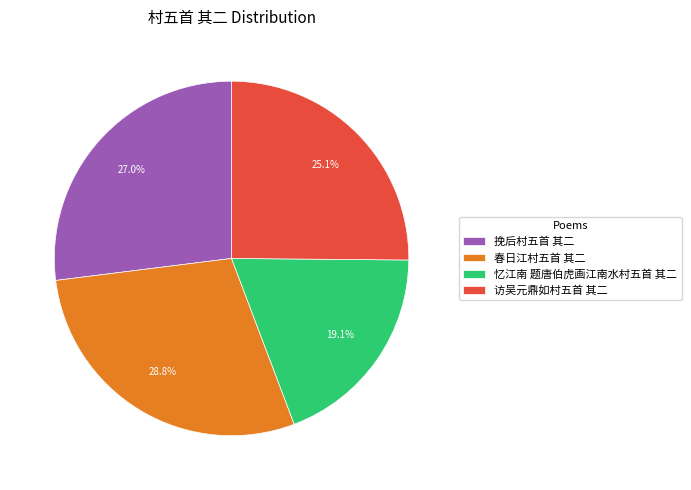

Which category has the biggest portion of the pie?

春日江村五首 其二